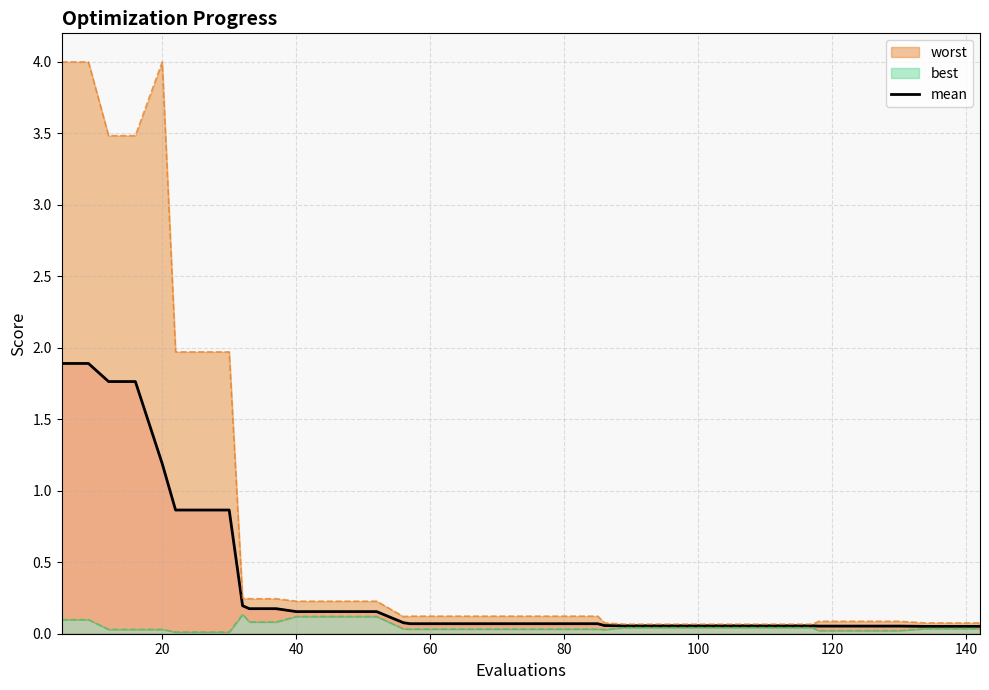

What is the highest value of the mean series?

1.9